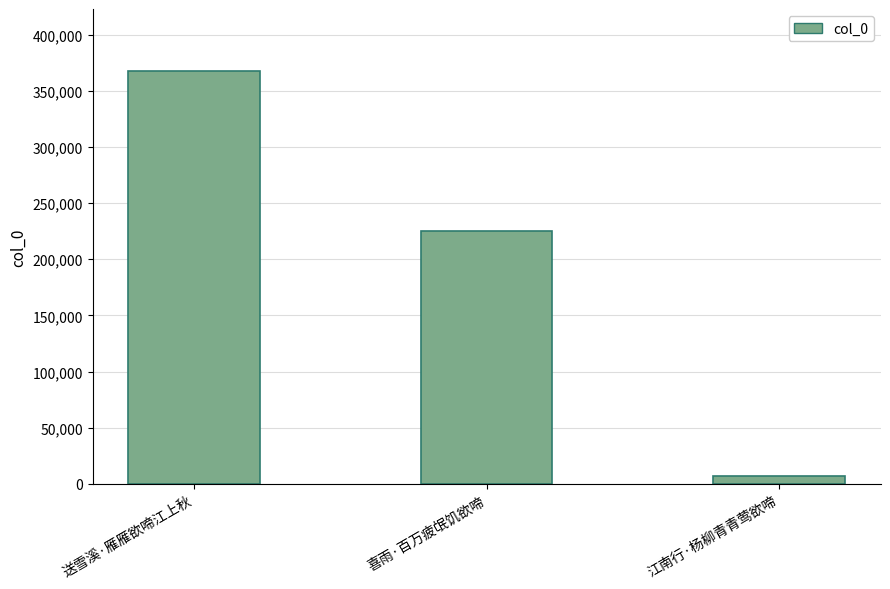

Are the bars horizontal?

No